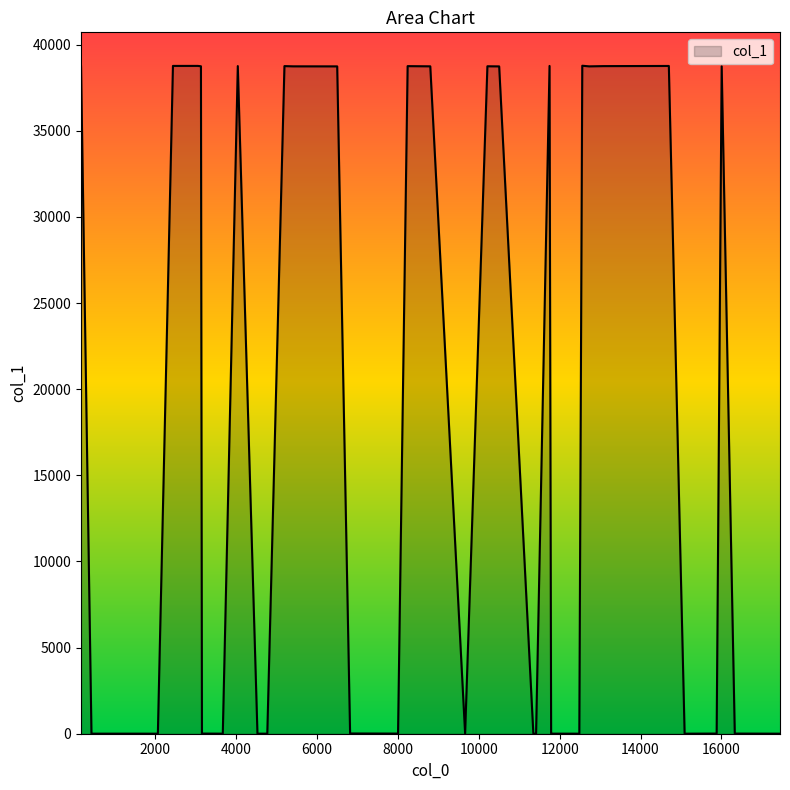

What is the sum of all values?

697616